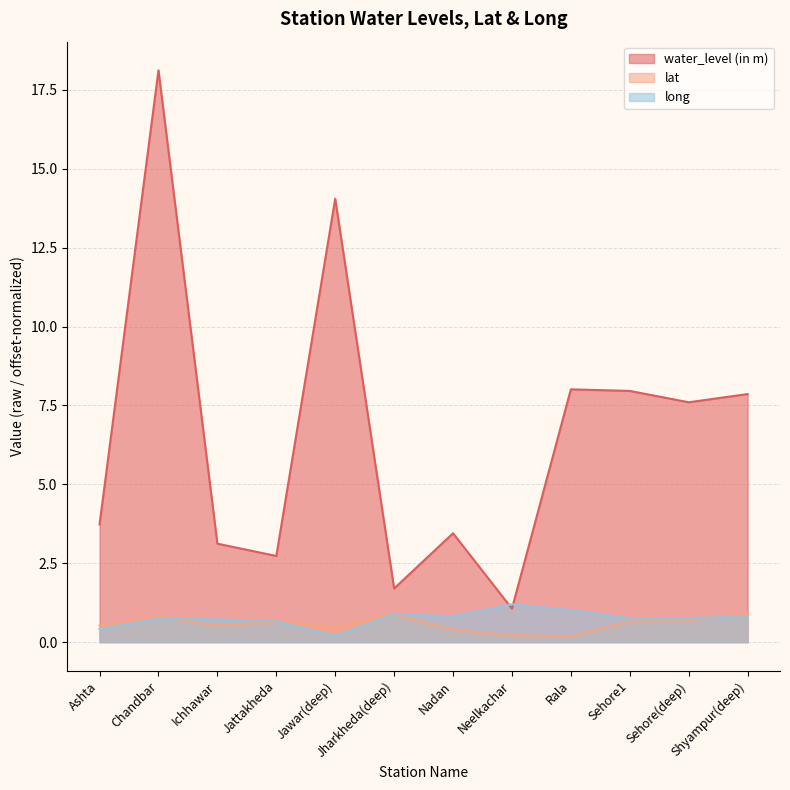

At which category does long reach its first local valley?

Jawar(deep)